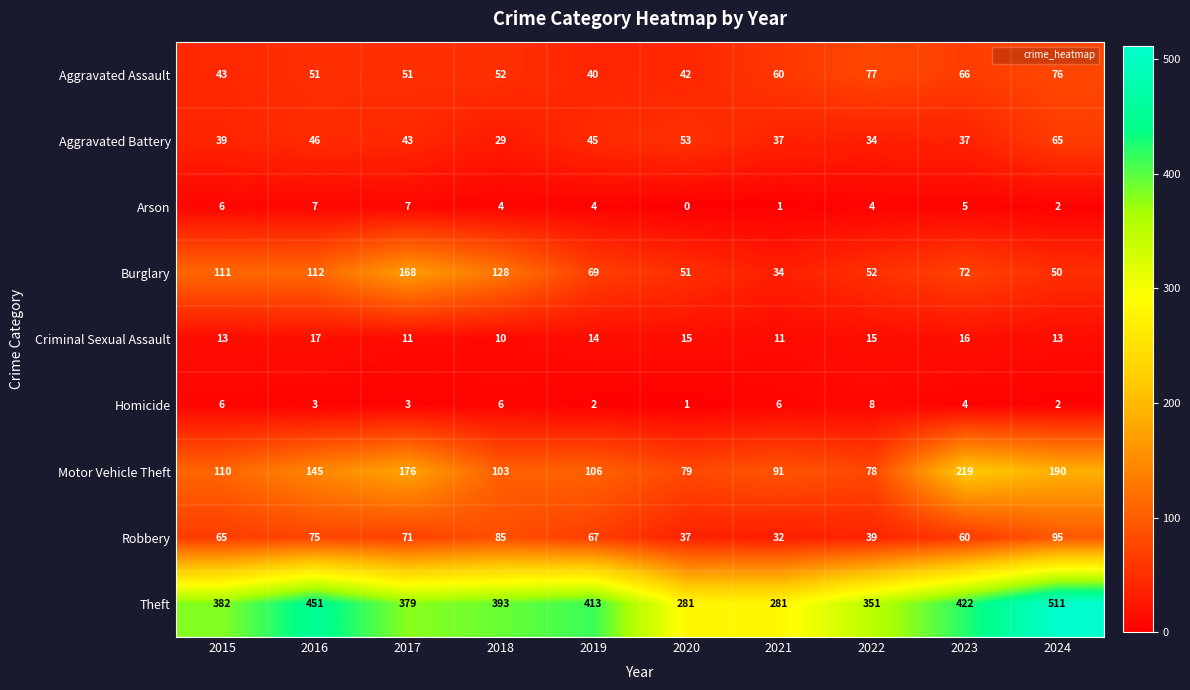

Read the Robbery value at 2016, to the nearest 5.

75